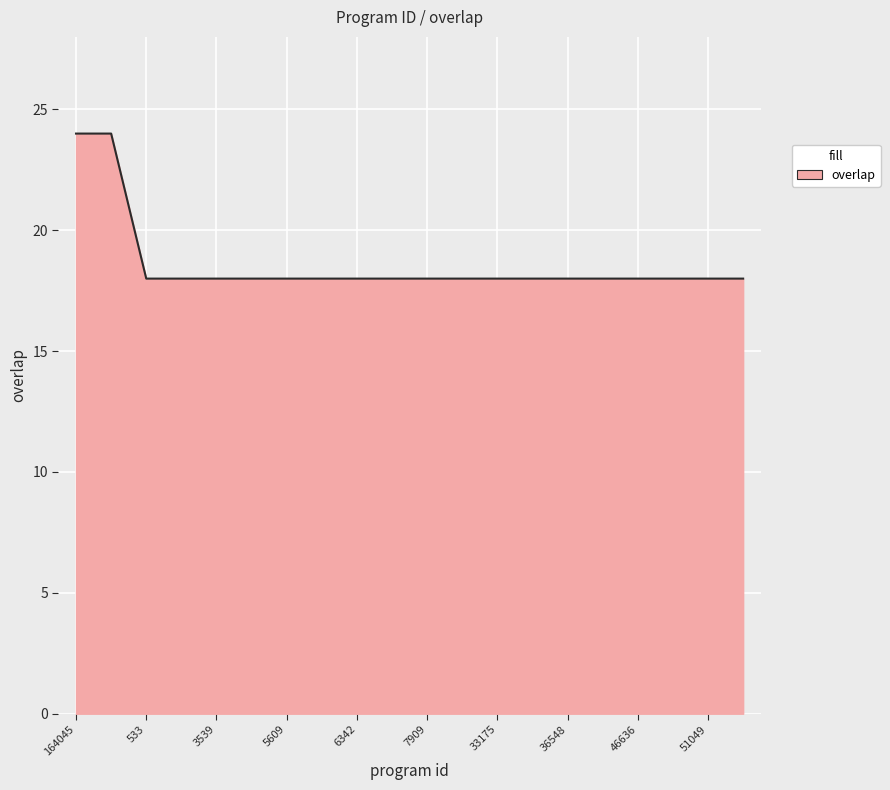

What is the difference between the maximum and minimum values?

6